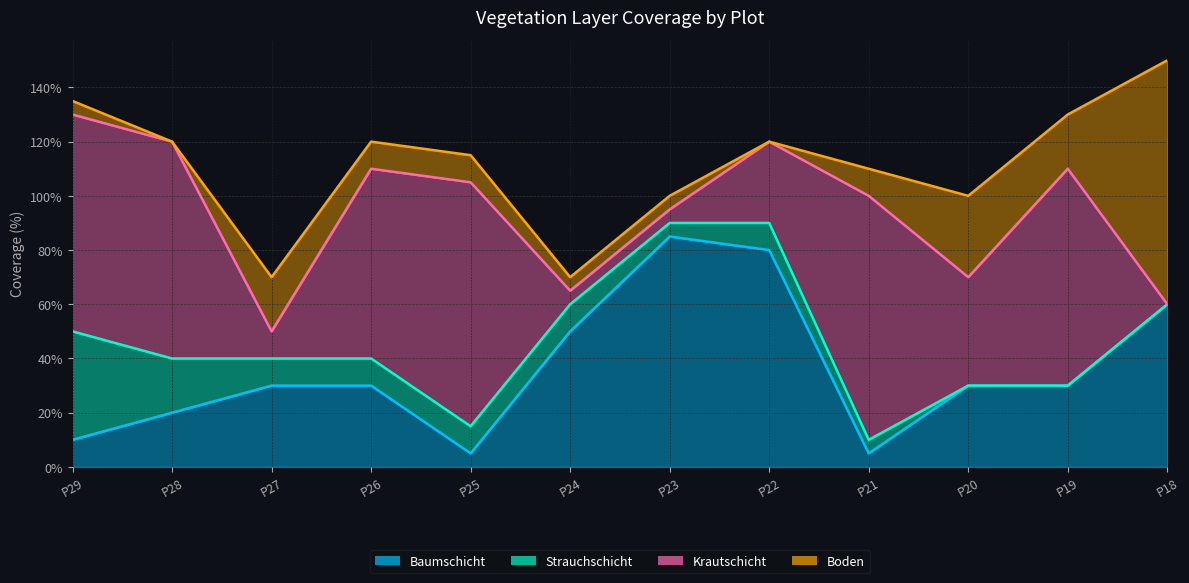

True or false: Baumschicht has a value of 50 at P19.

False